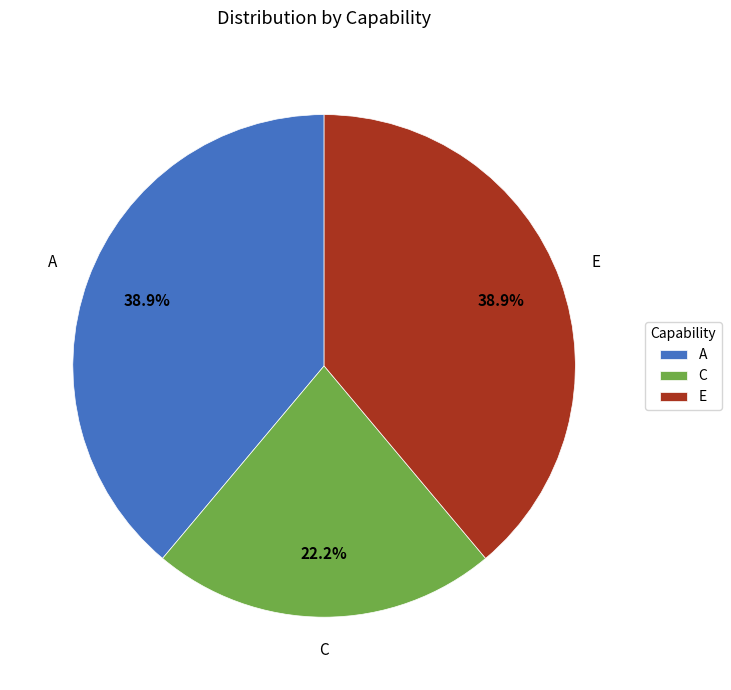

To the nearest percent, what is the average slice percentage?

33%